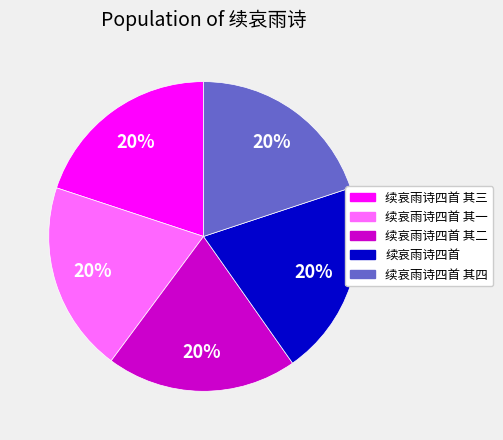

Does any single category account for the majority?

No